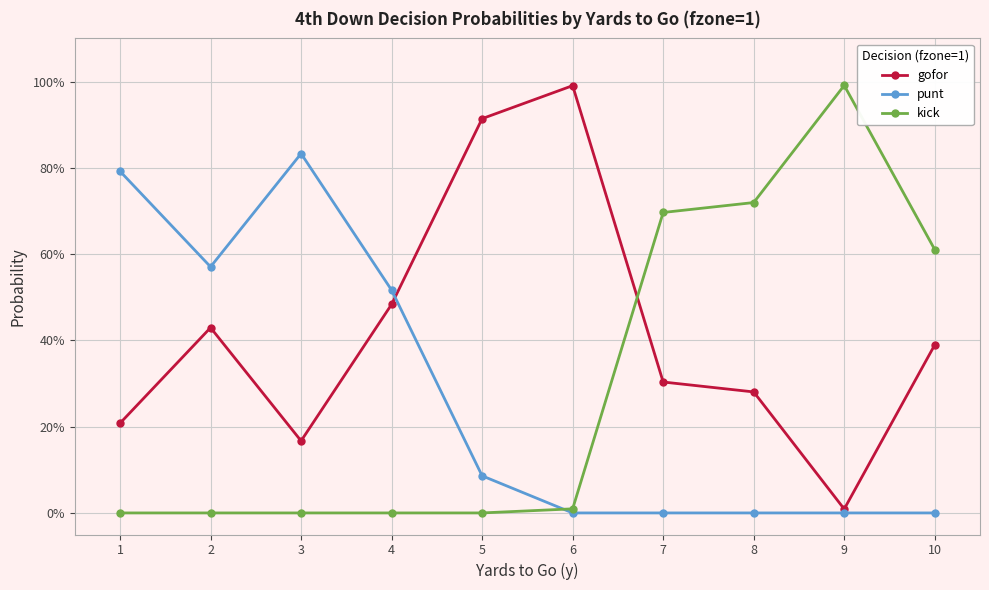

What are all the series names shown in the legend?

gofor, punt, kick